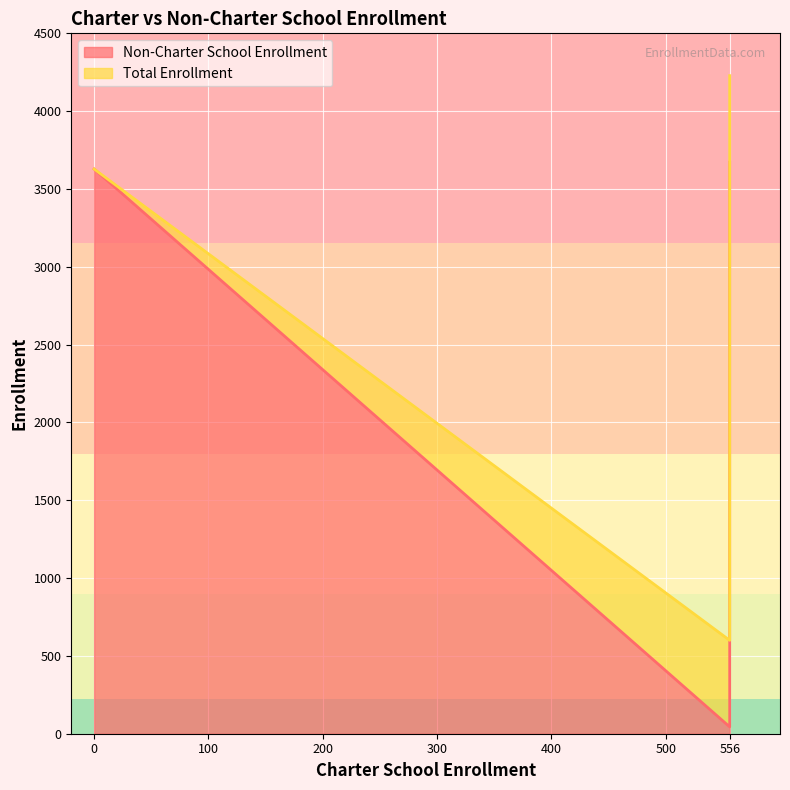

How many data points in Non-Charter School Enrollment are above 3628?

1